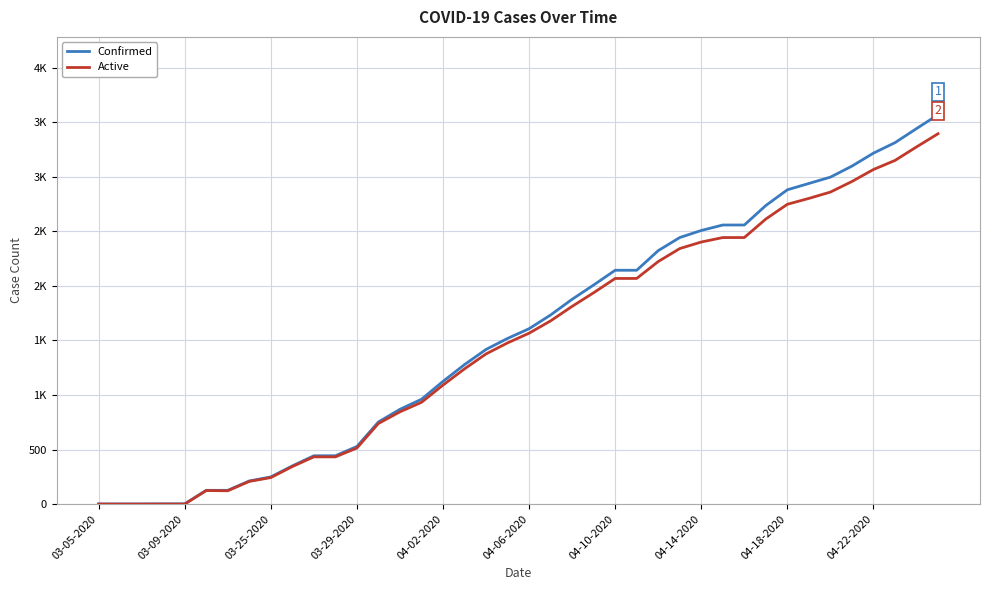

Rank the series by their average value, from lowest to highest.

Active, Confirmed